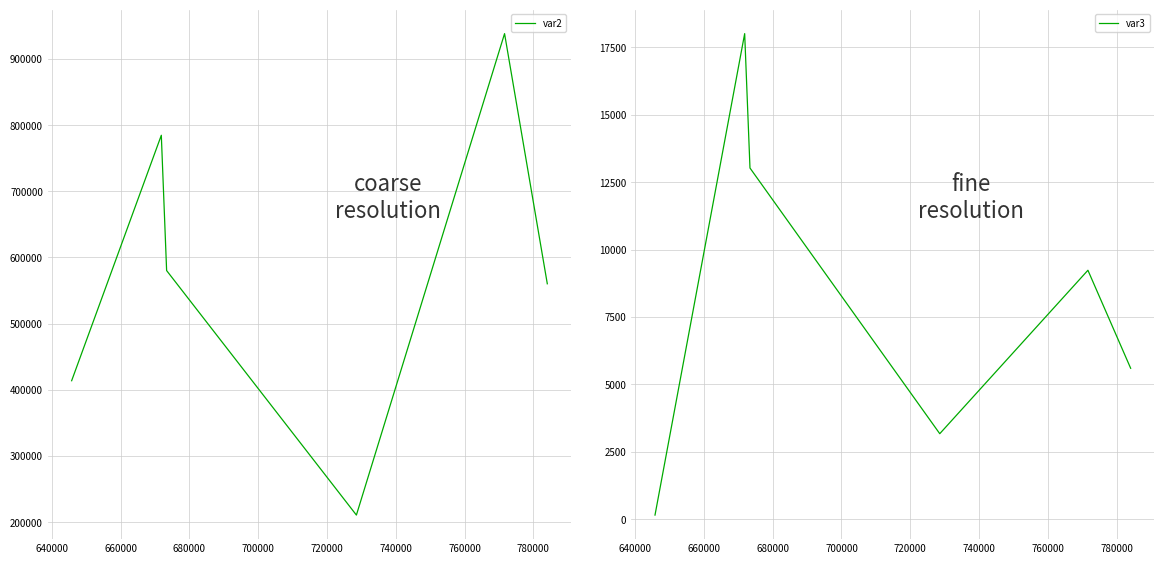

What is the minimum value for var2?

210777